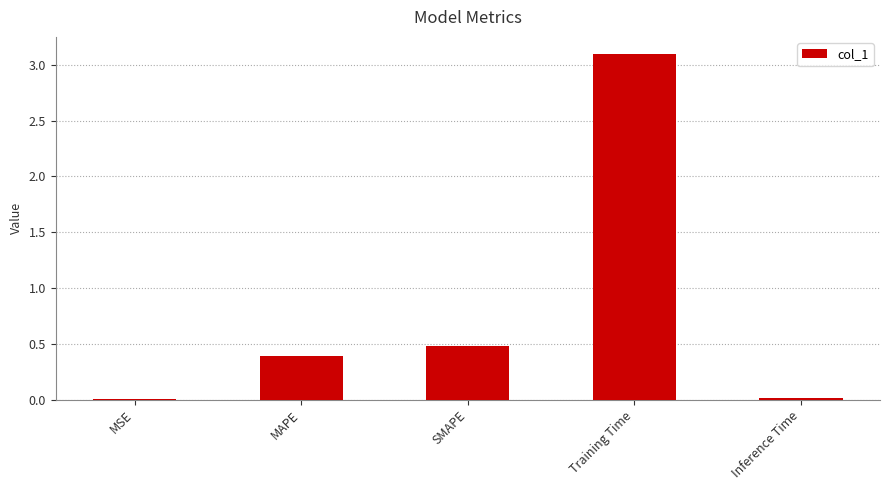

What value does the data have at SMAPE?

0.5